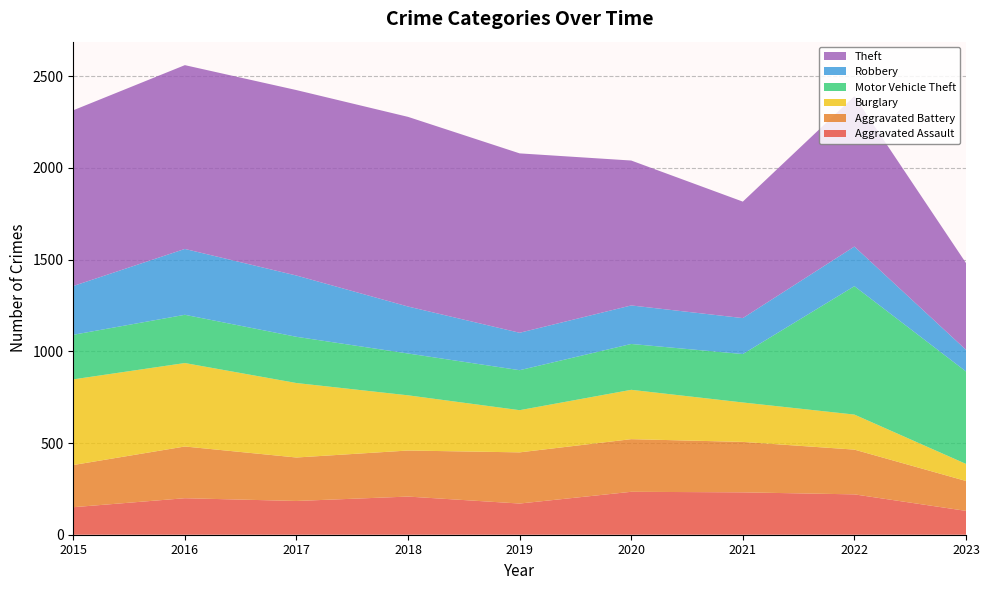

Reading left to right, extract all data points from this chart.

Aggravated Assault: 150	199	184	208	170	234	231	220	130
Aggravated Battery: 230	282	237	251	279	287	275	244	163
Burglary: 467	455	406	301	230	269	215	191	93
Motor Vehicle Theft: 243	263	252	228	218	250	264	700	504
Robbery: 266	359	334	256	204	210	196	216	118
Theft: 958	1002	1011	1034	978	790	635	820	473